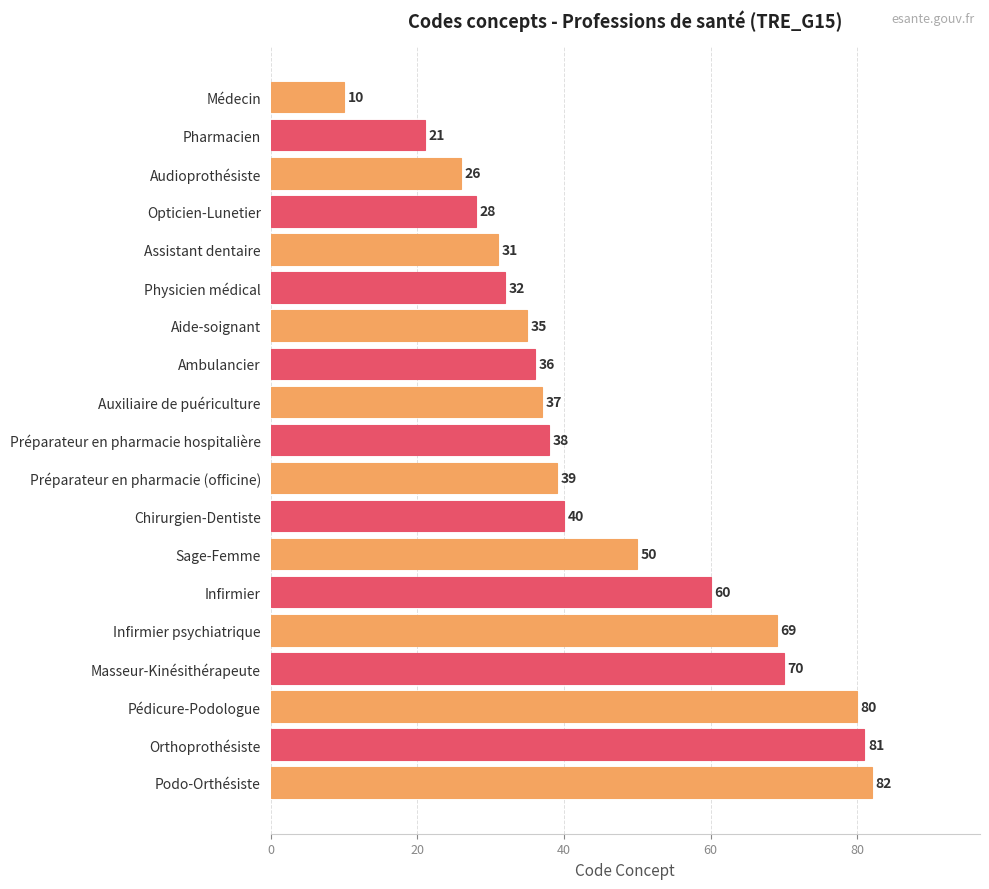

How many bars are there in total?

19